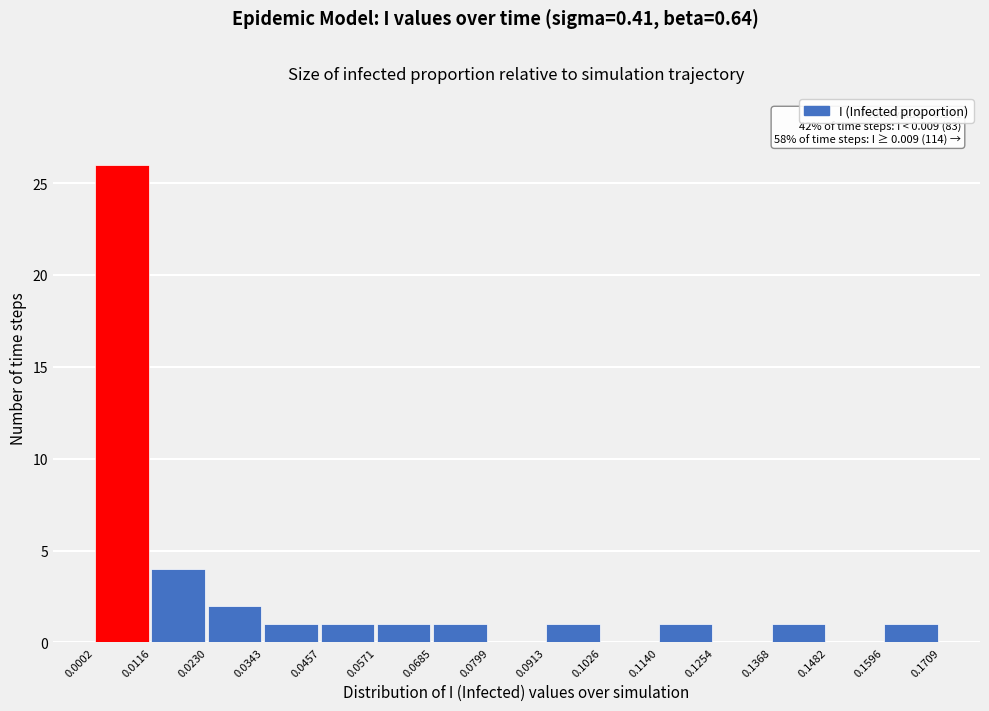

Over which range of the x-axis is the bar tallest?

0.0002 to 0.0116